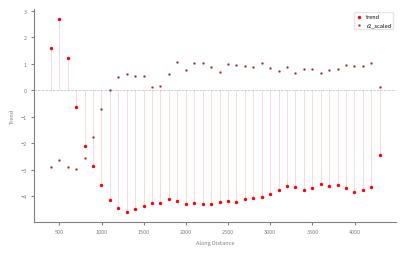

What are all the series names shown in the legend?

trend, r2_scaled